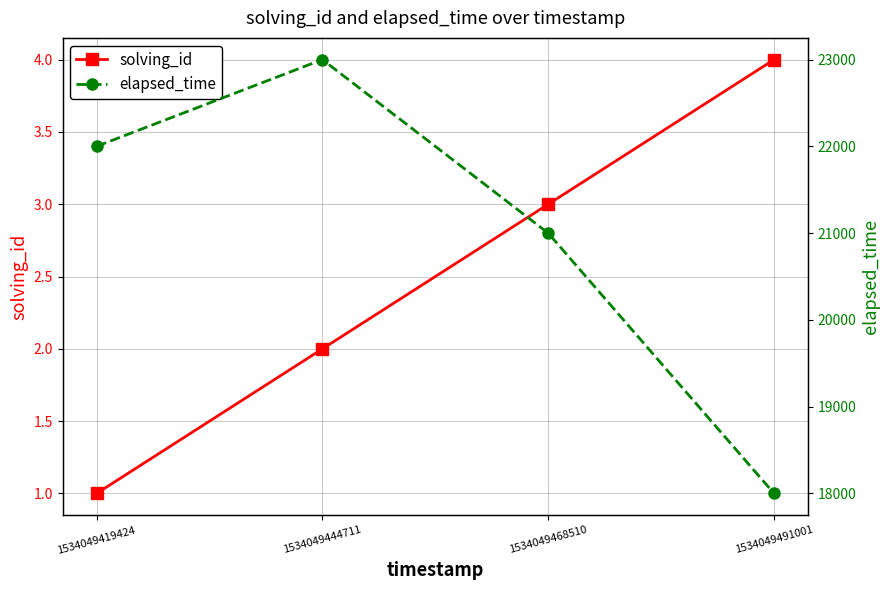

True or false: elapsed_time and solving_id cross at least once.

False